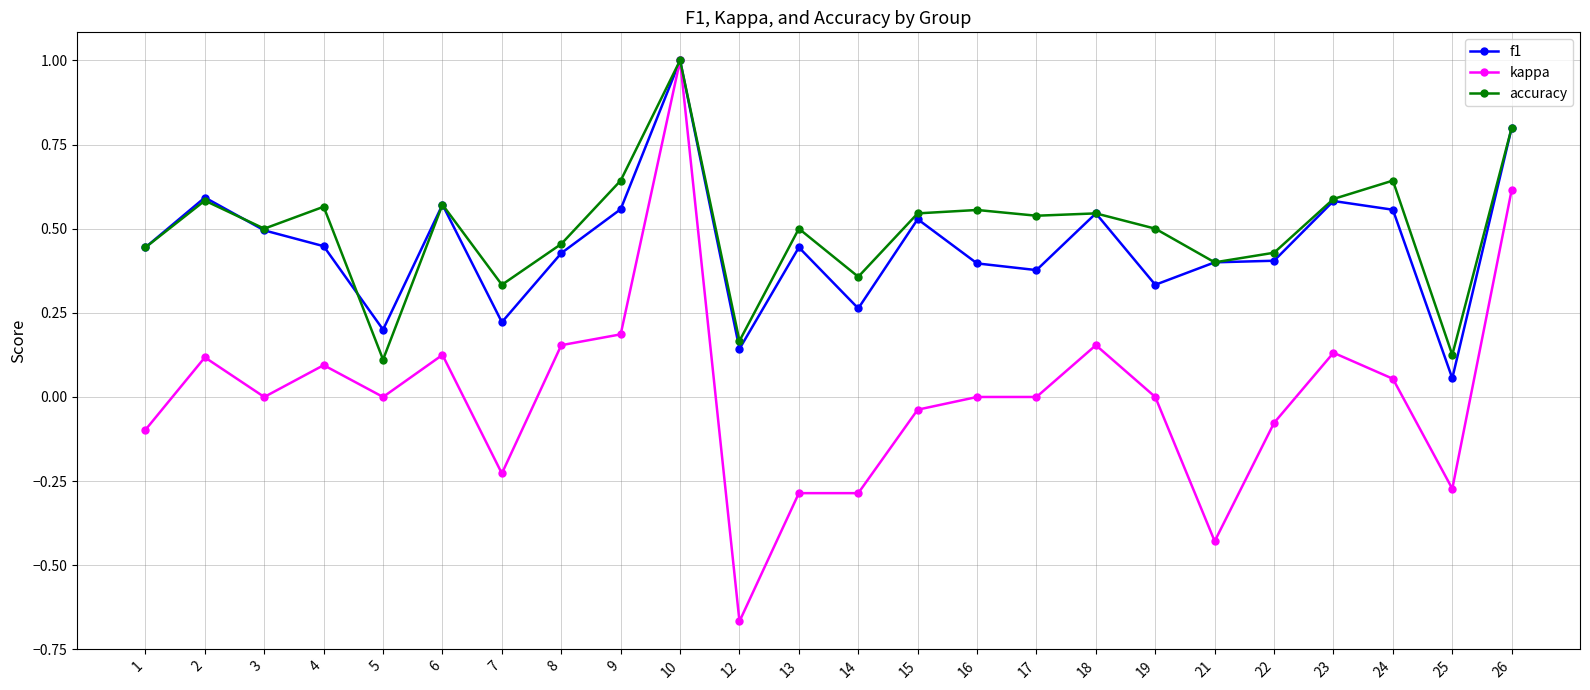

At which category does kappa reach its first local valley?

3